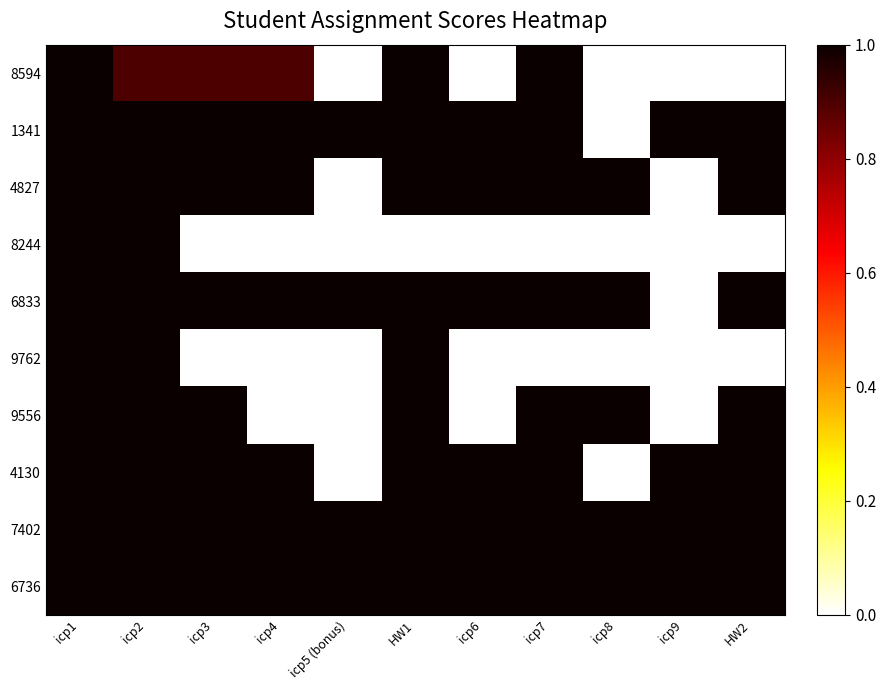

List the series in order of their peak value, highest first.

8594, 1341, 4827, 8244, 6833, 9762, 9556, 4130, 7402, 6736